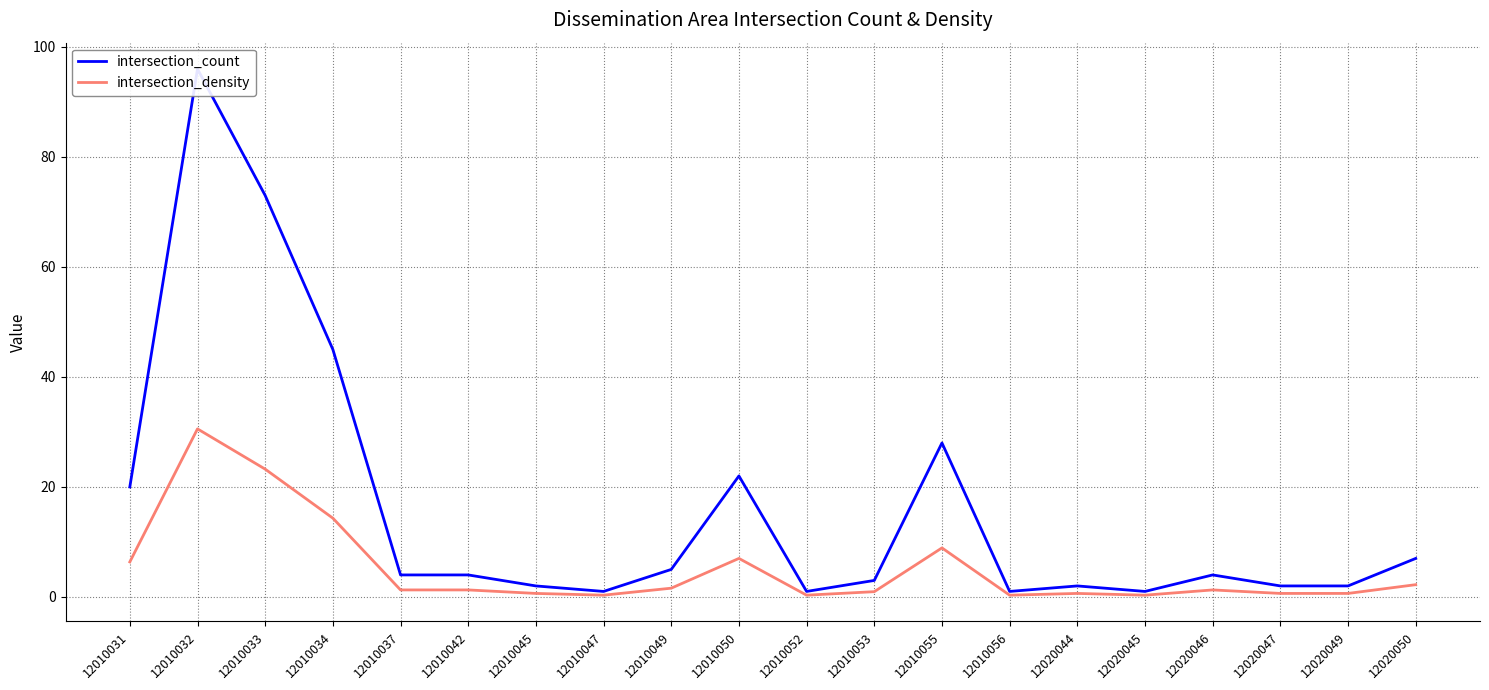

True or false: intersection_density has a value of 1.8 at 12010042.

False